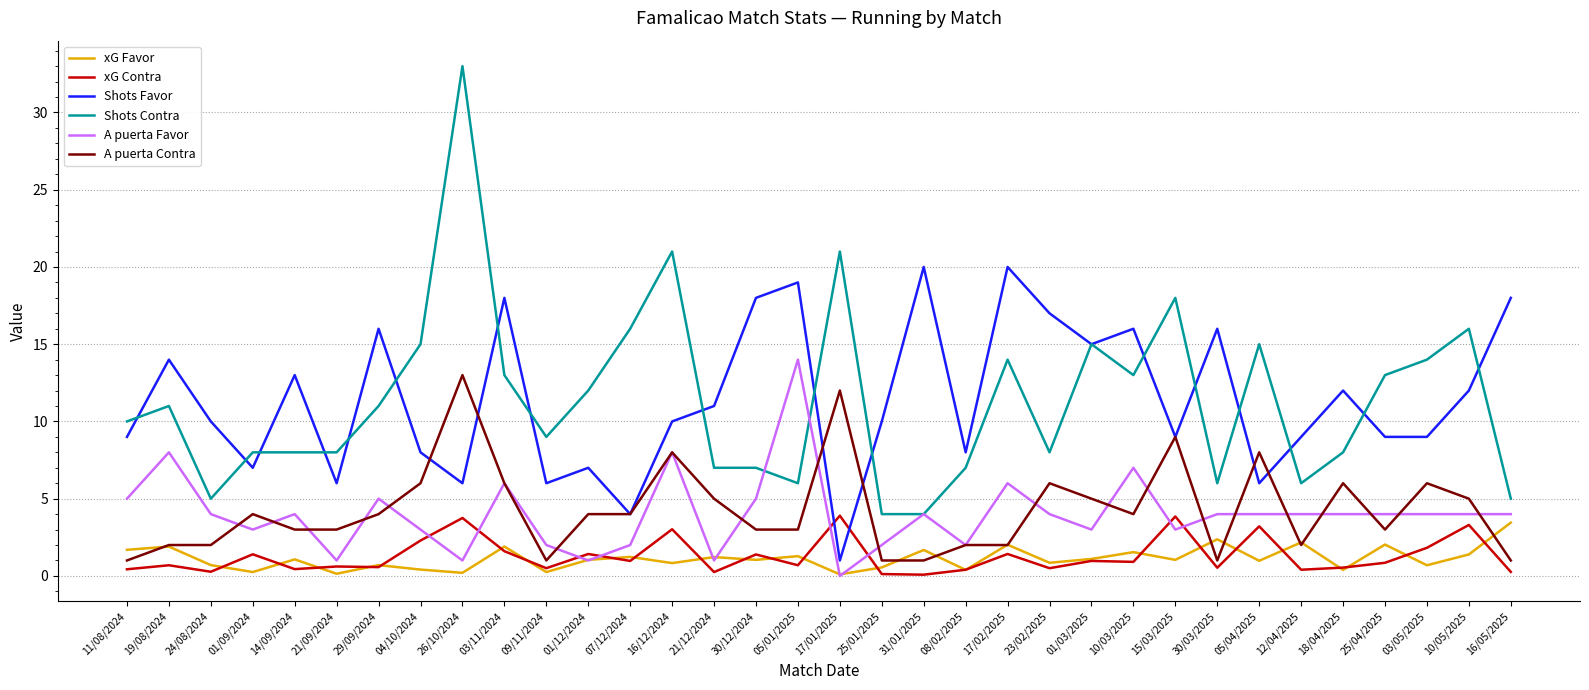

At which category is the sum across all series the highest?

26/10/2024